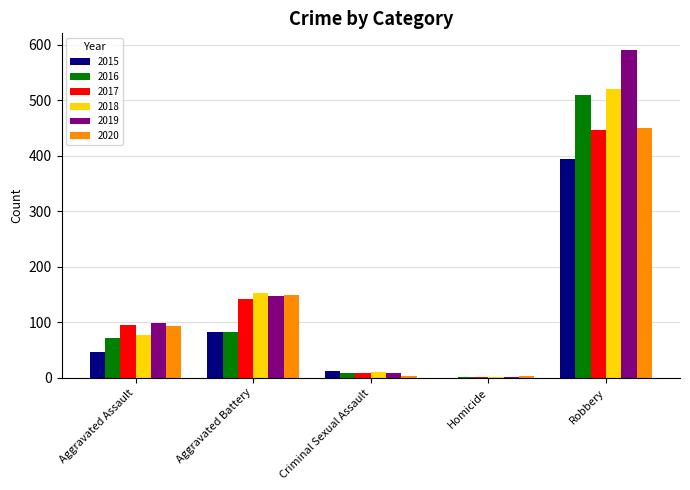

Reading left to right, list all the values displayed in this chart.

2015: 46	82	12	0	395
2016: 71	82	8	1	510
2017: 95	142	8	1	446
2018: 77	152	11	1	520
2019: 98	148	8	2	591
2020: 94	150	3	3	450